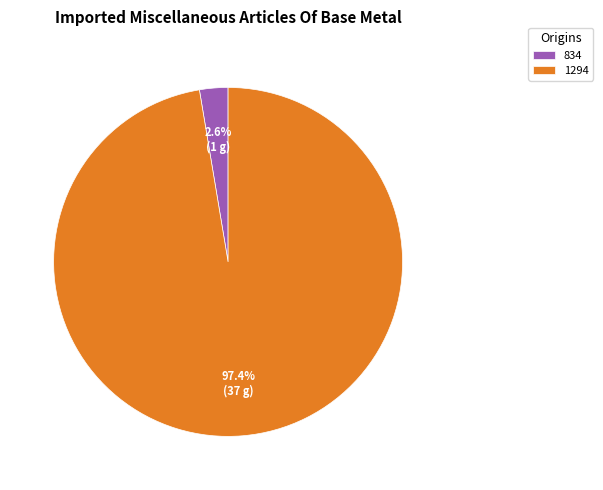

Rank the categories by value from lowest to highest.

834, 1294